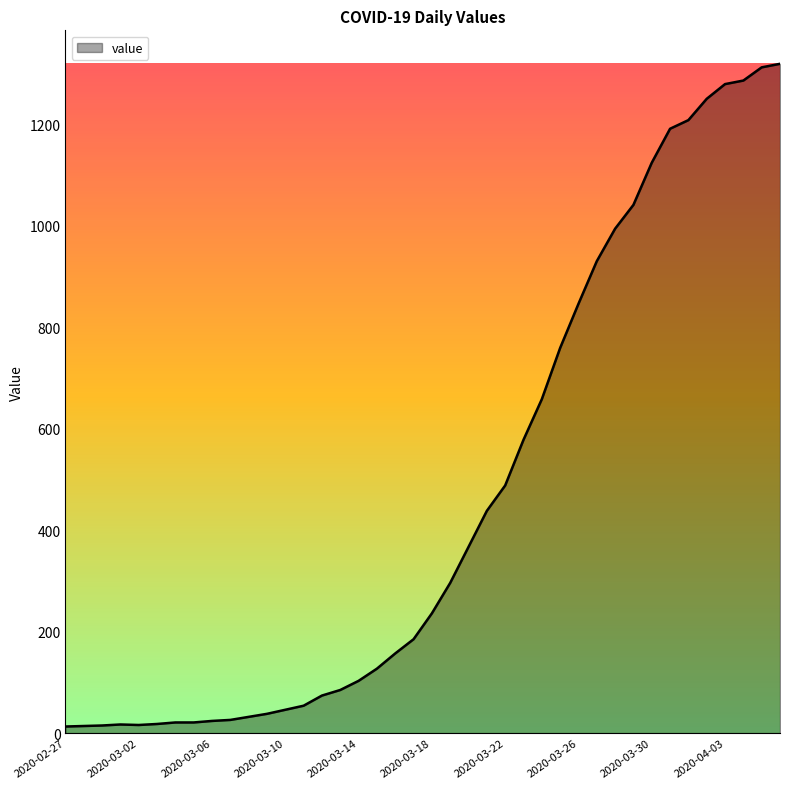

What is the difference between the maximum and minimum values?

1306